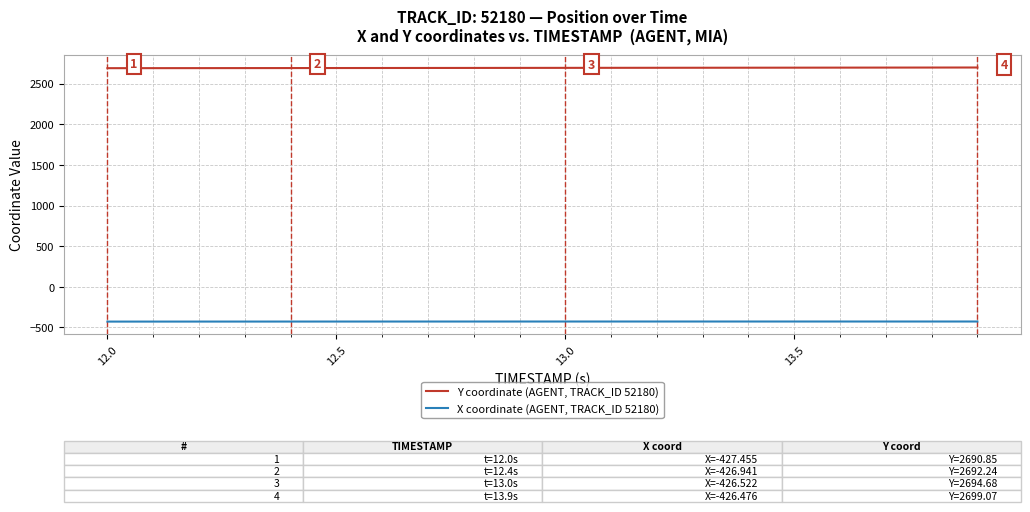

What is the minimum value shown in the chart?

-427.5